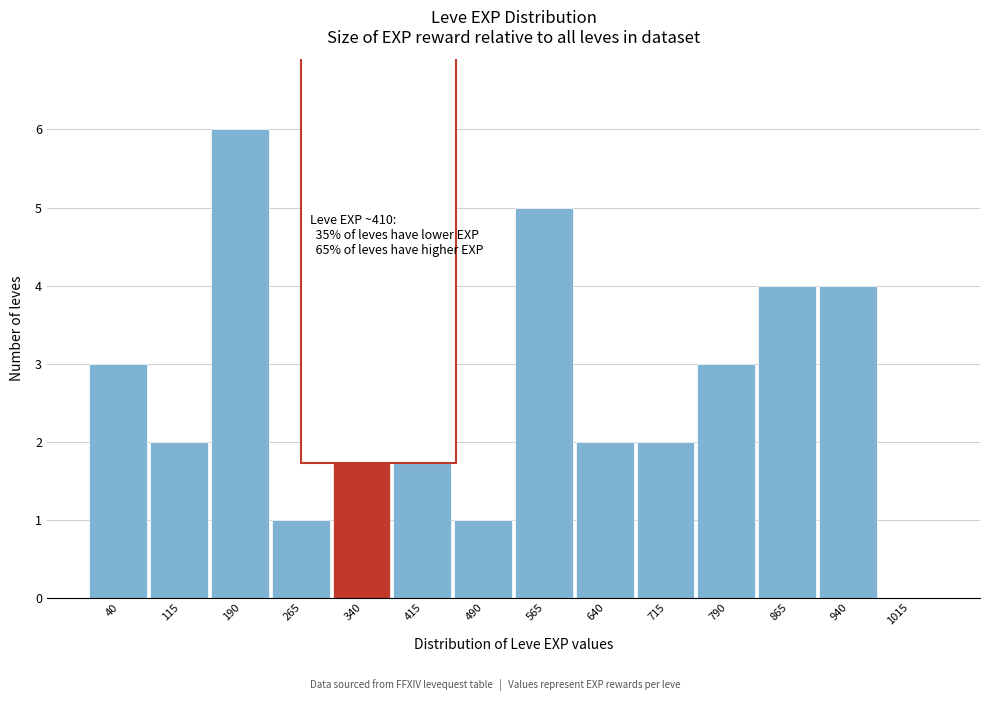

Reading left to right, what are all the values shown in this chart?

40=3	115=2	190=6	265=1	340=3	415=4	490=1	565=5	640=2	715=2	790=3	865=4	940=4	1015=0